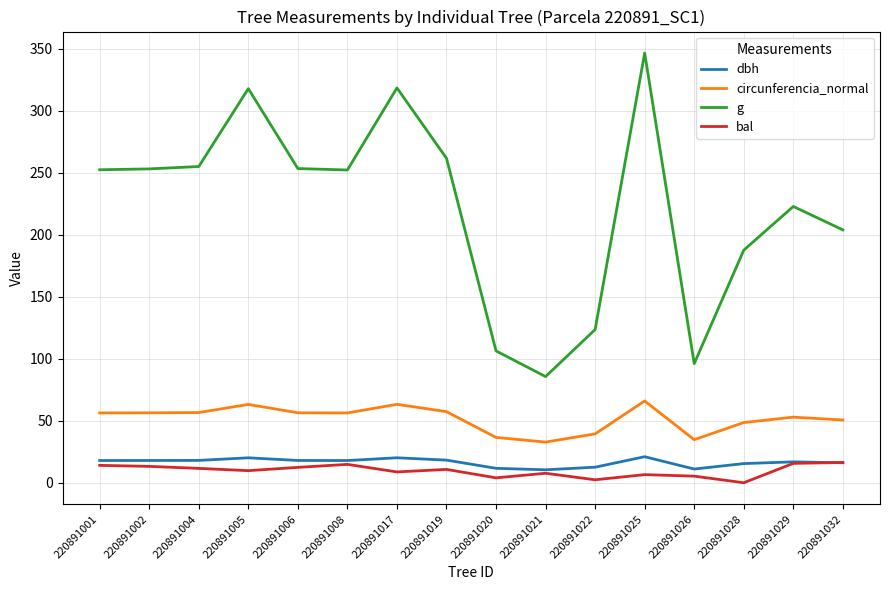

Count the number of categories in the chart.

16